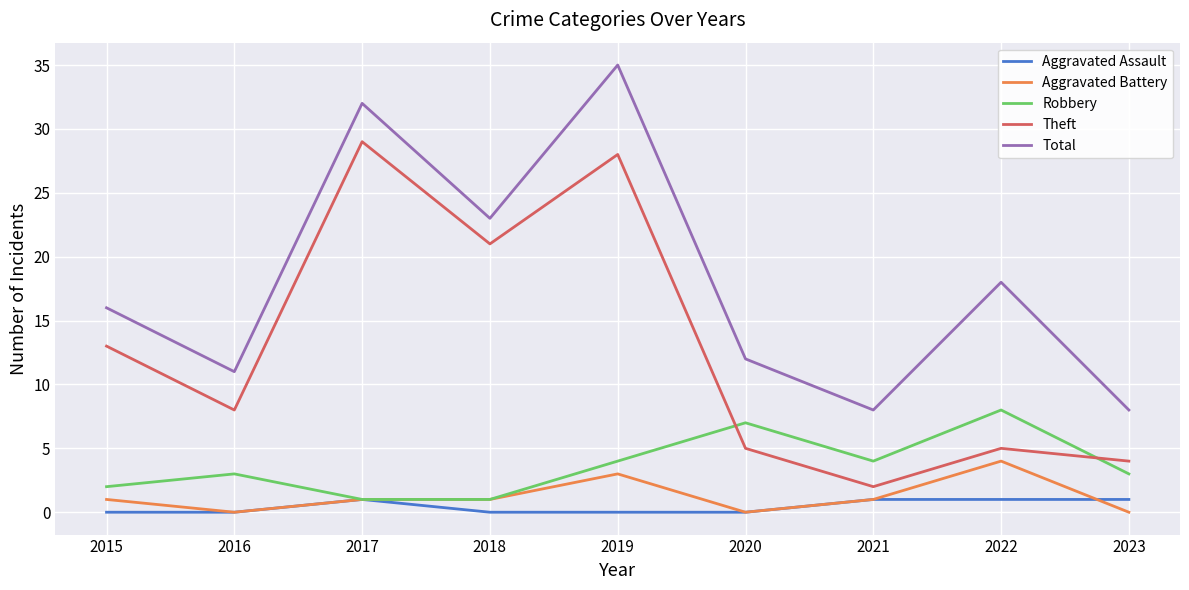

At which category does the chart reach its peak across all series?

2019